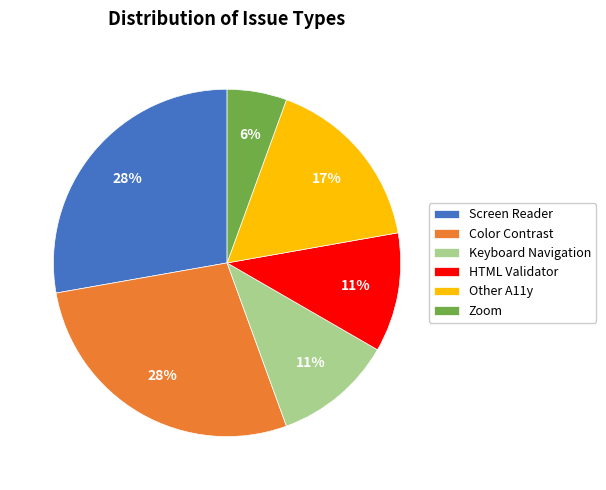

What is the smallest slice in the pie chart?

Zoom